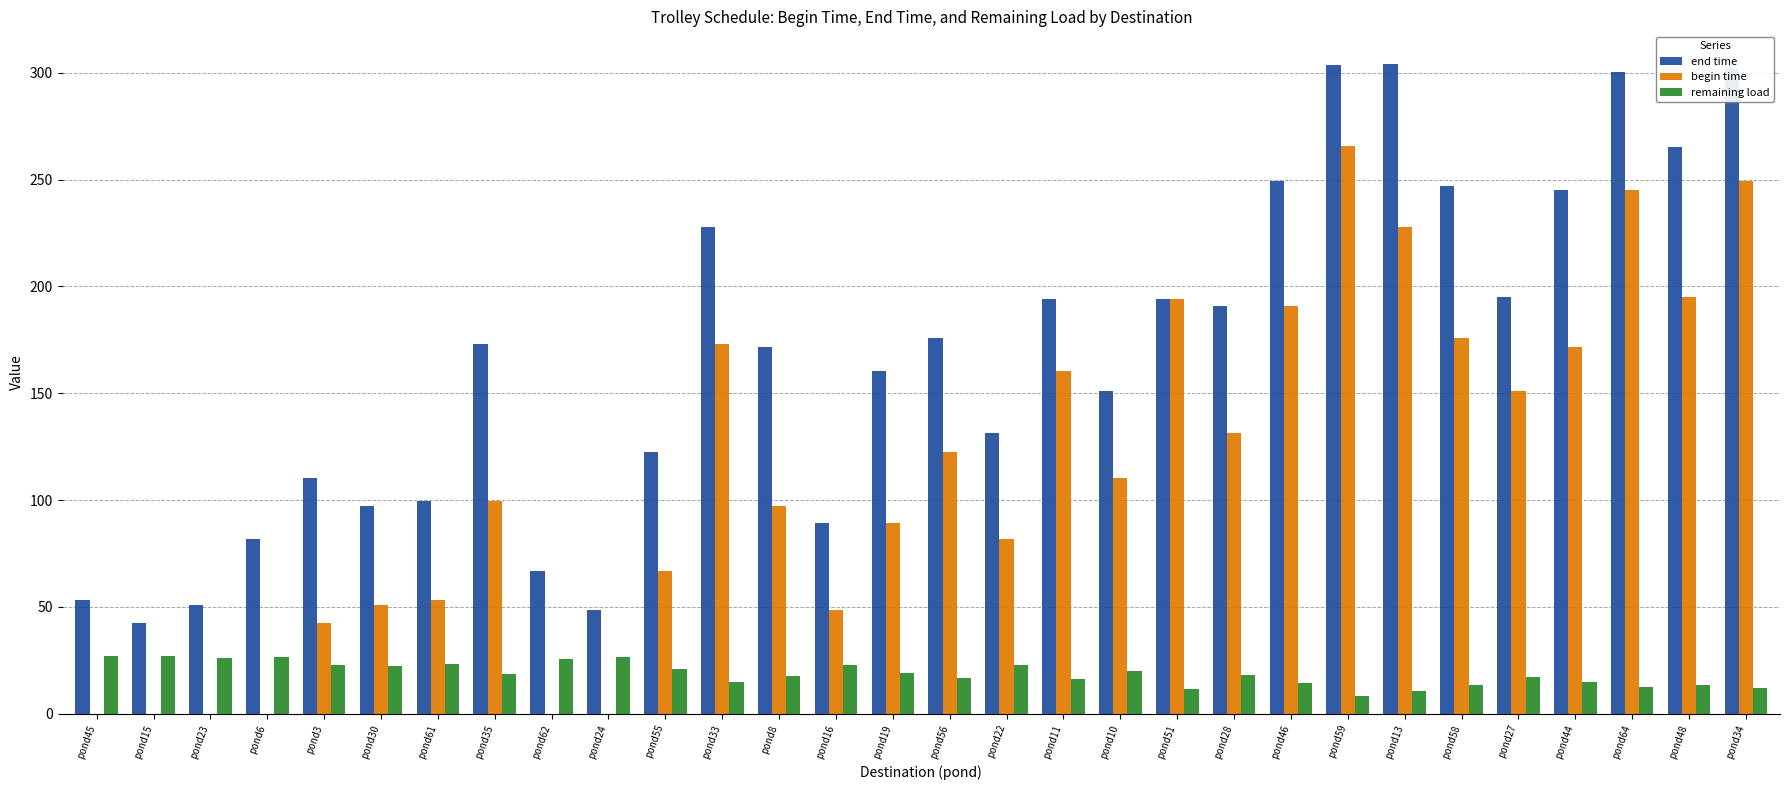

Are the bars horizontal?

No